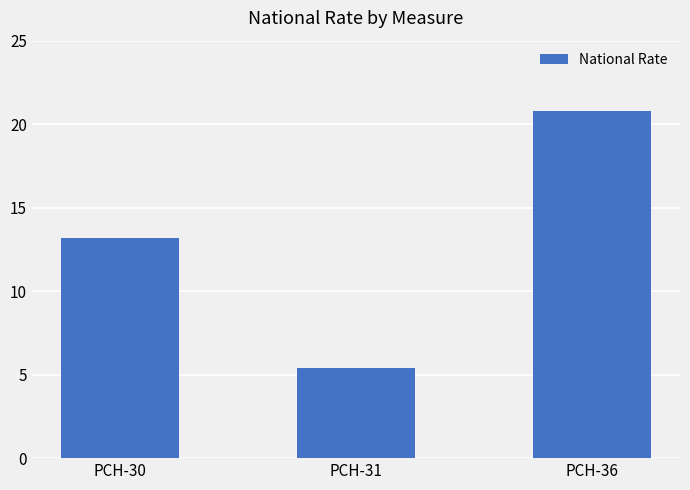

How many series are shown in this chart?

1